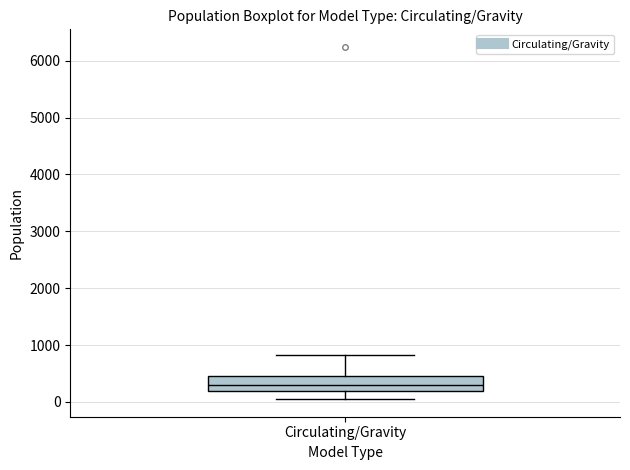

Where is the lower edge of the box for Circulating/Gravity on the y-axis? The values are not printed on the chart, so give them approximately, as read against the axis.

200